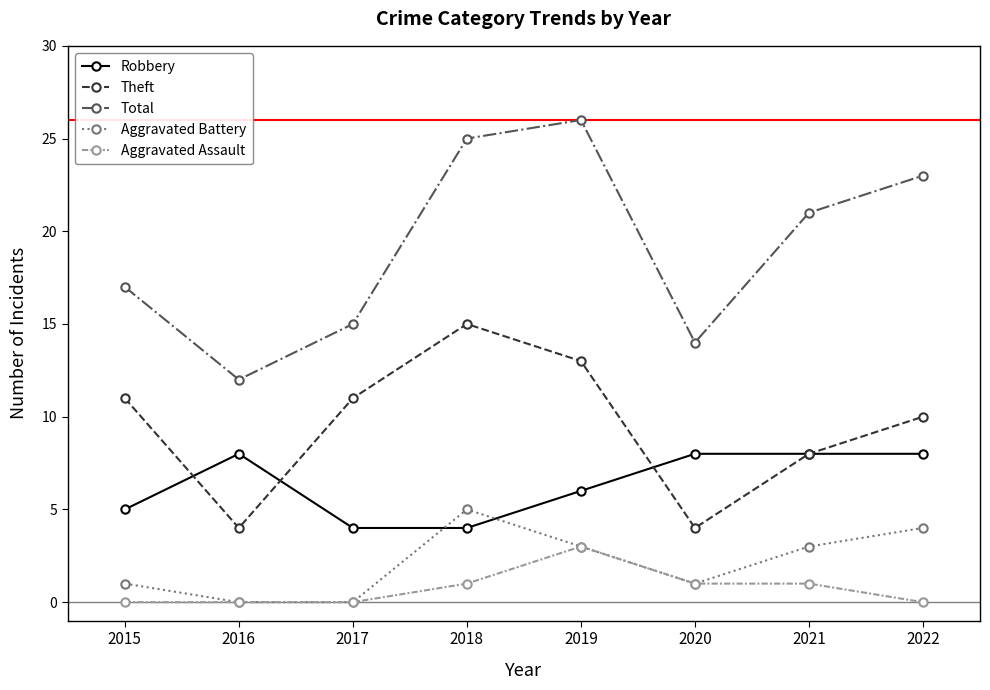

Reading left to right, extract all data points from this chart.

Robbery: 2015=5	2016=8	2017=4	2018=4	2019=6	2020=8	2021=8	2022=8
Theft: 2015=11	2016=4	2017=11	2018=15	2019=13	2020=4	2021=8	2022=10
Total: 2015=17	2016=12	2017=15	2018=25	2019=26	2020=14	2021=21	2022=23
Aggravated Battery: 2015=1	2016=0	2017=0	2018=5	2019=3	2020=1	2021=3	2022=4
Aggravated Assault: 2015=0	2016=0	2017=0	2018=1	2019=3	2020=1	2021=1	2022=0